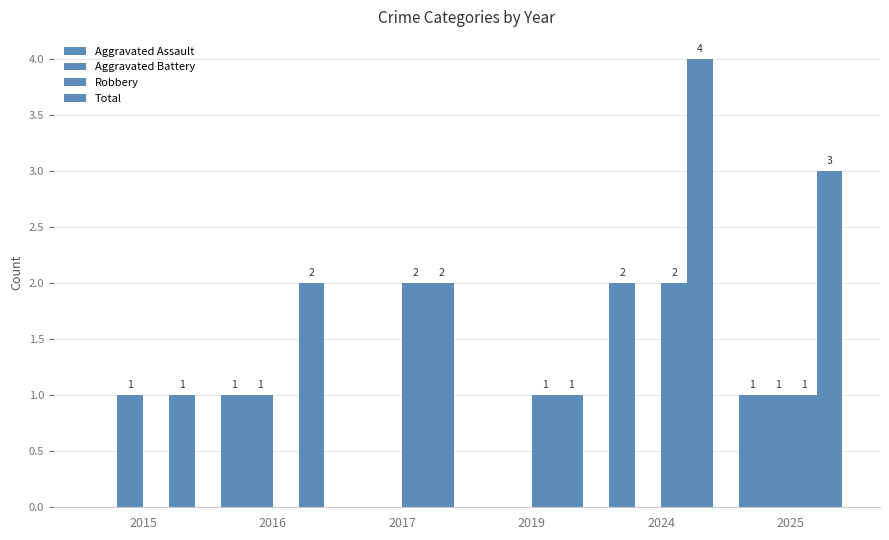

Reading right to left, extract all data points from this chart.

Aggravated Assault: 2025=1	2024=2	2019=0	2017=0	2016=1	2015=0
Aggravated Battery: 2025=1	2024=0	2019=0	2017=0	2016=1	2015=1
Robbery: 2025=1	2024=2	2019=1	2017=2	2016=0	2015=0
Total: 2025=3	2024=4	2019=1	2017=2	2016=2	2015=1